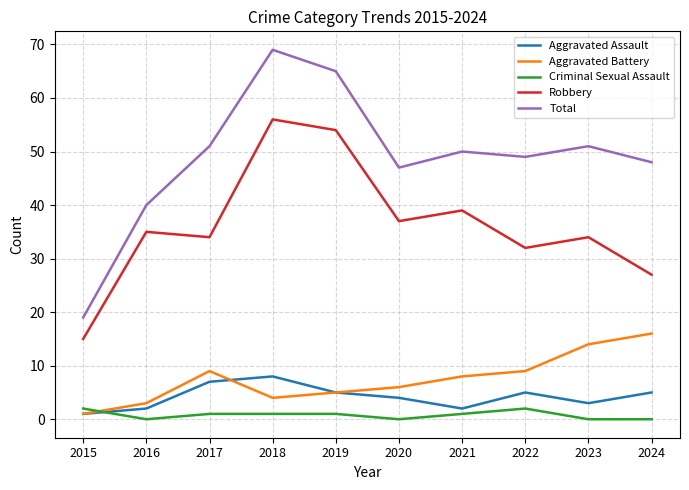

Reading left to right, what are all the values shown in this chart?

Aggravated Assault: 2015=1	2016=2	2017=7	2018=8	2019=5	2020=4	2021=2	2022=5	2023=3	2024=5
Aggravated Battery: 2015=1	2016=3	2017=9	2018=4	2019=5	2020=6	2021=8	2022=9	2023=14	2024=16
Criminal Sexual Assault: 2015=2	2016=0	2017=1	2018=1	2019=1	2020=0	2021=1	2022=2	2023=0	2024=0
Robbery: 2015=15	2016=35	2017=34	2018=56	2019=54	2020=37	2021=39	2022=32	2023=34	2024=27
Total: 2015=19	2016=40	2017=51	2018=69	2019=65	2020=47	2021=50	2022=49	2023=51	2024=48